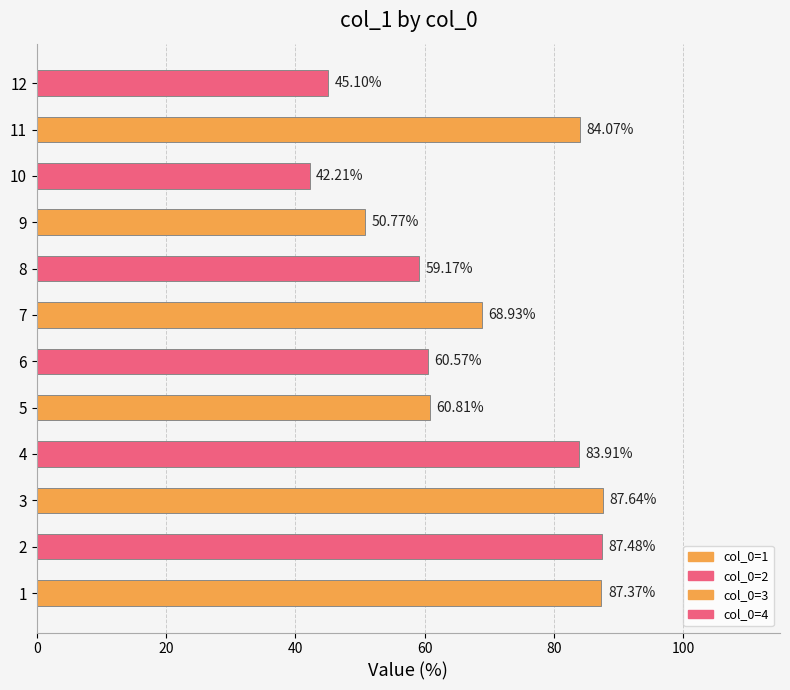

What is the sum of the values at 1 and 5?

148.2